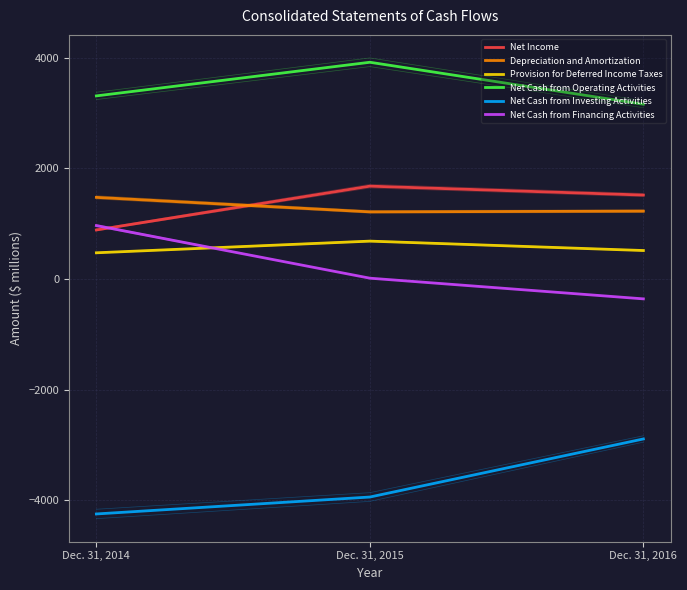

What is the spread (max minus min) of values at Dec. 31, 2016?

6052